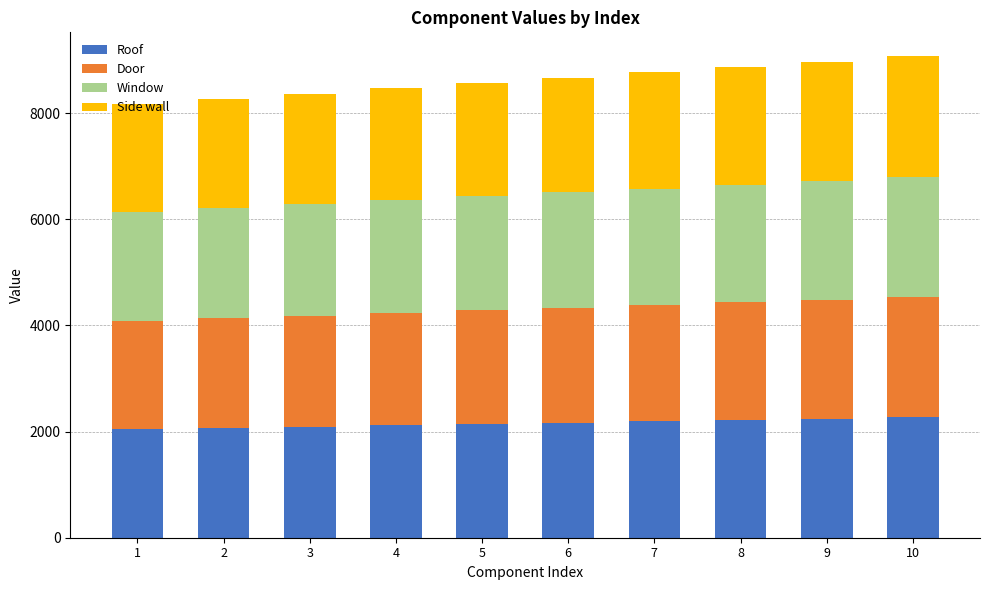

What is the total value across all series at 3?

8372